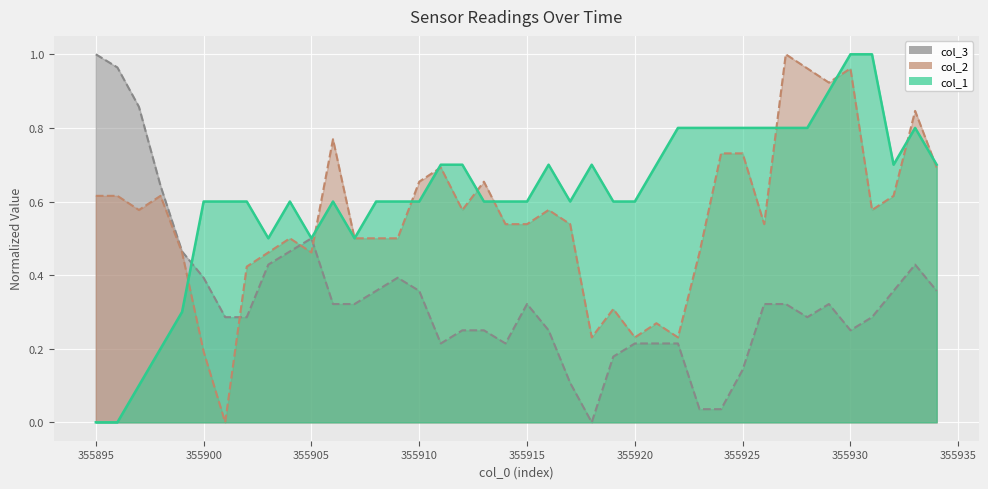

How many data points does each series have?

40